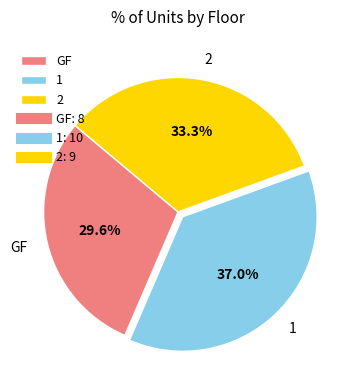

Is there a majority slice in this chart?

No